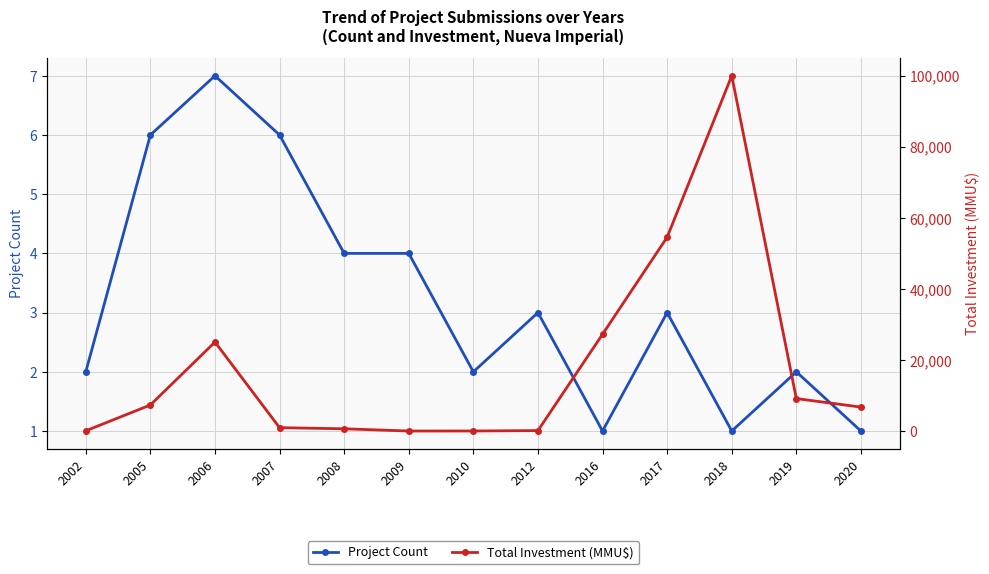

How many lines are shown in the chart?

2